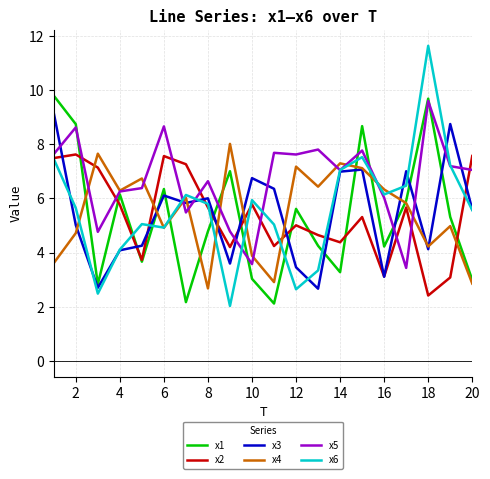

Which series ends up on top after the final intersection of x5 and x2?

x2